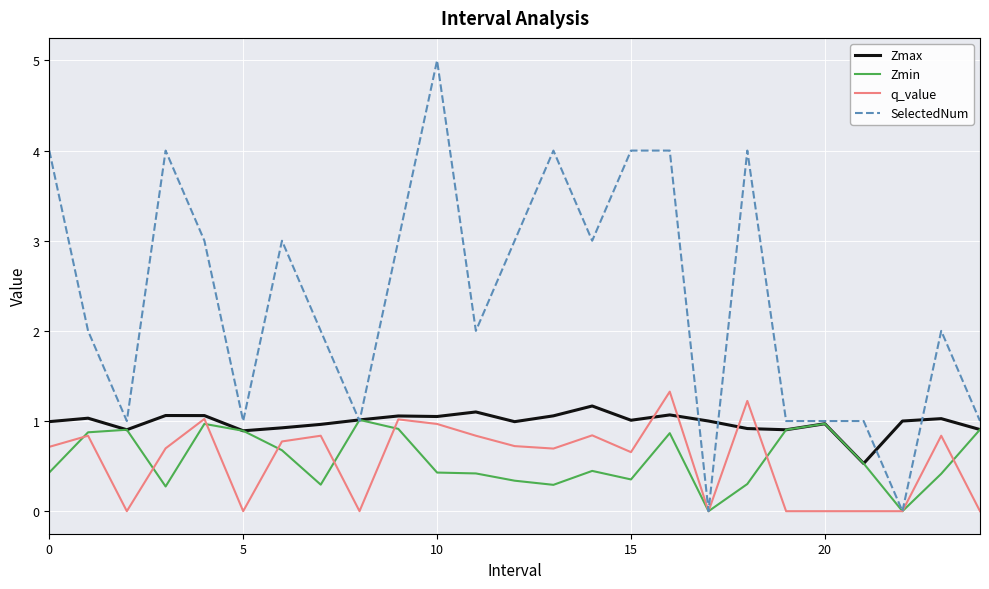

Which series has the largest range (max minus min)?

SelectedNum